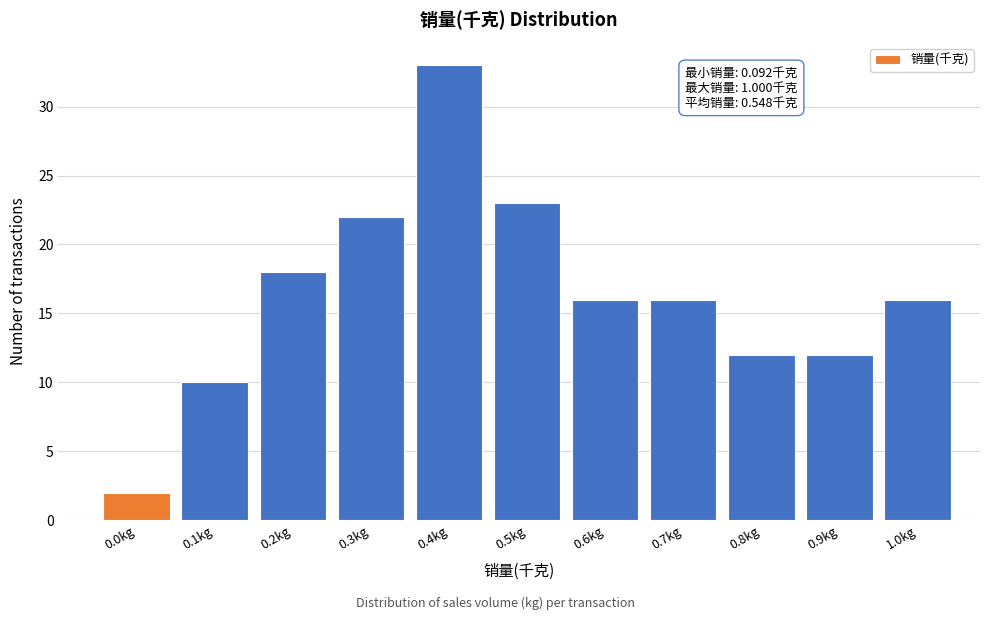

Reading right to left, list all the values displayed in this chart.

1.0kg=16	0.9kg=12	0.8kg=12	0.7kg=16	0.6kg=16	0.5kg=23	0.4kg=33	0.3kg=22	0.2kg=18	0.1kg=10	0.0kg=2